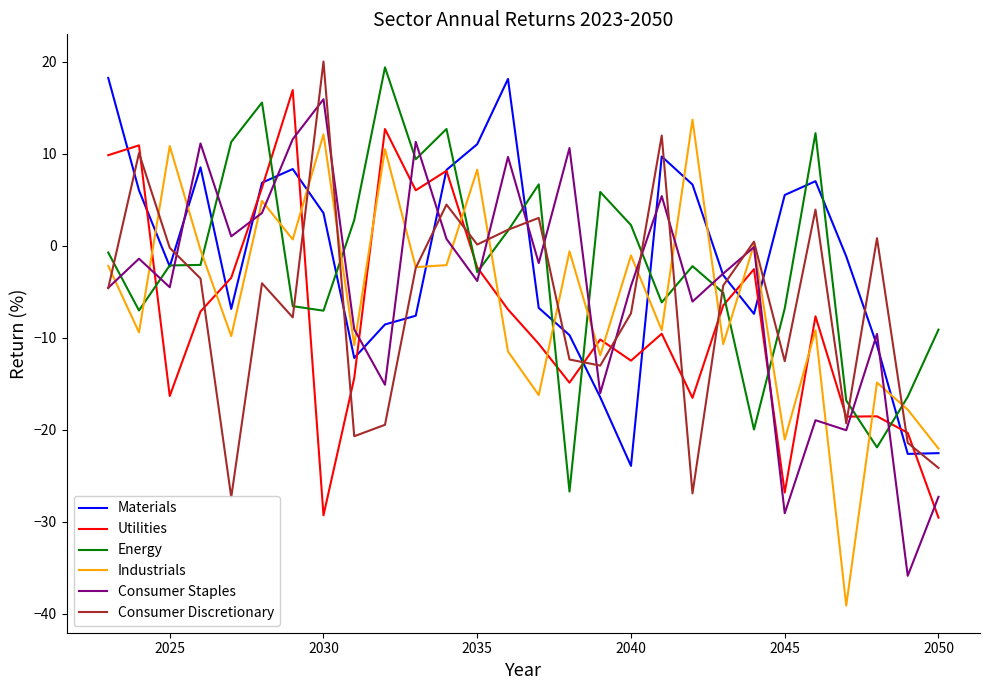

The value of Industrials at 2030 is 12.1. True or false?

True